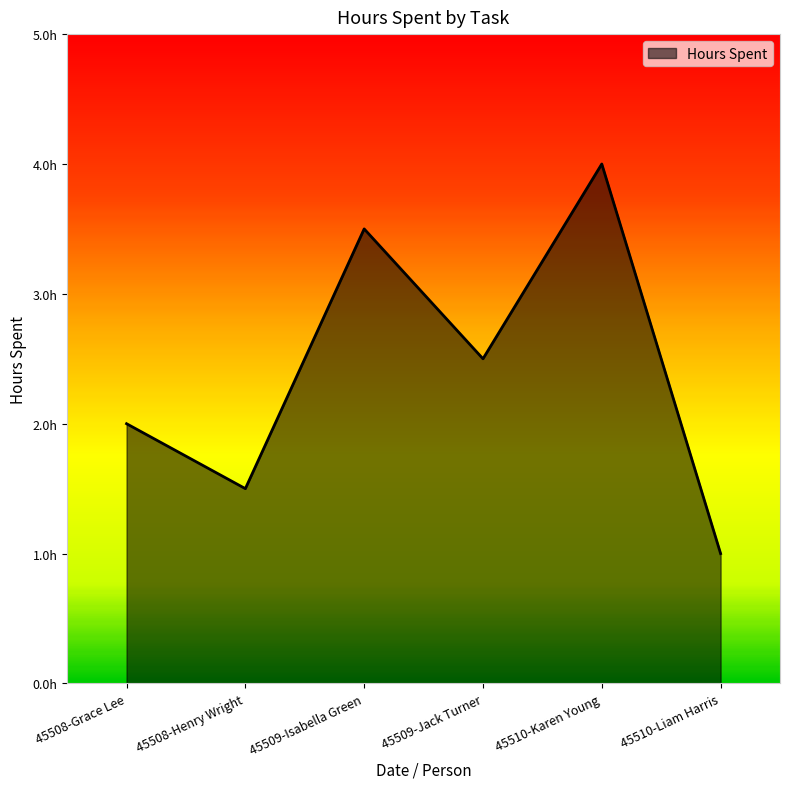

Is this an area chart (filled region under the line)?

Yes